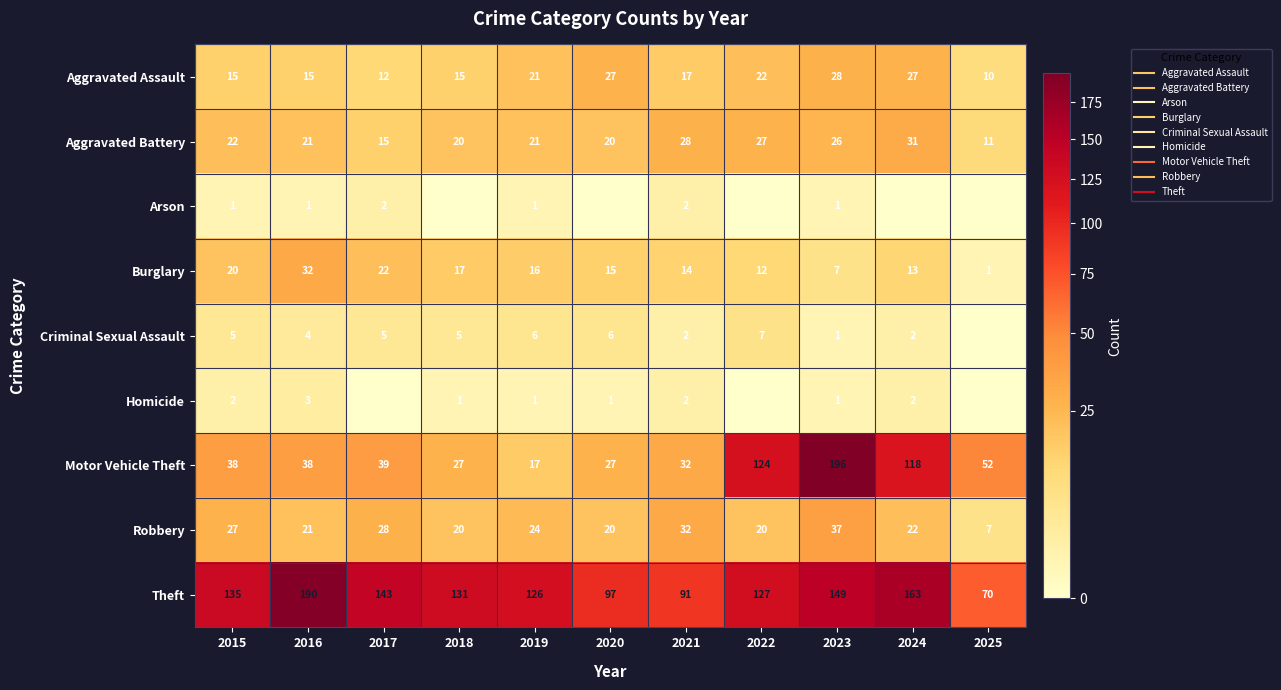

The value of Burglary at 2023 is 7. True or false?

True